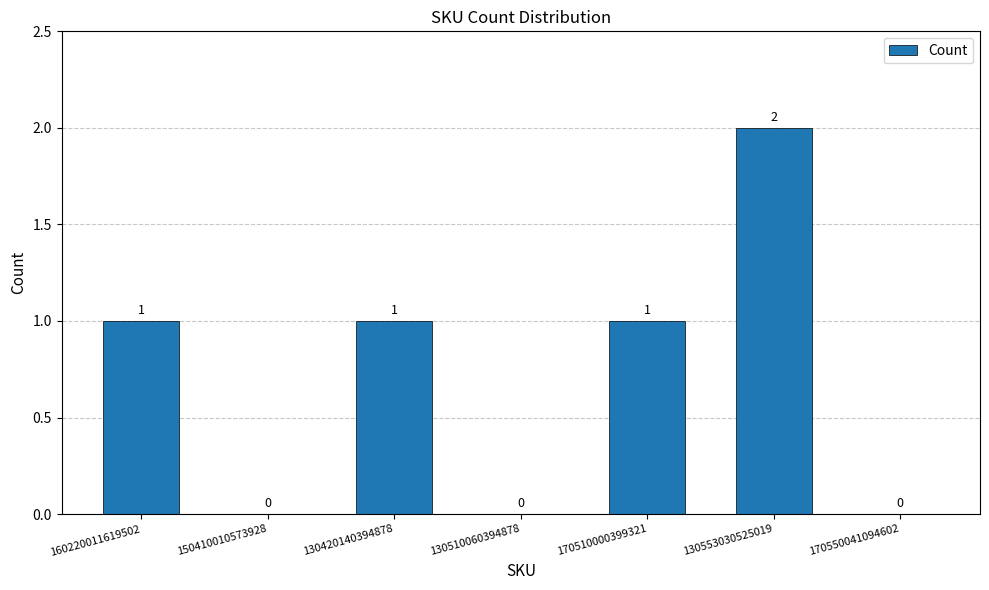

What is the ratio of the value at 170510000399321 to the value at 130420140394878?

1.0